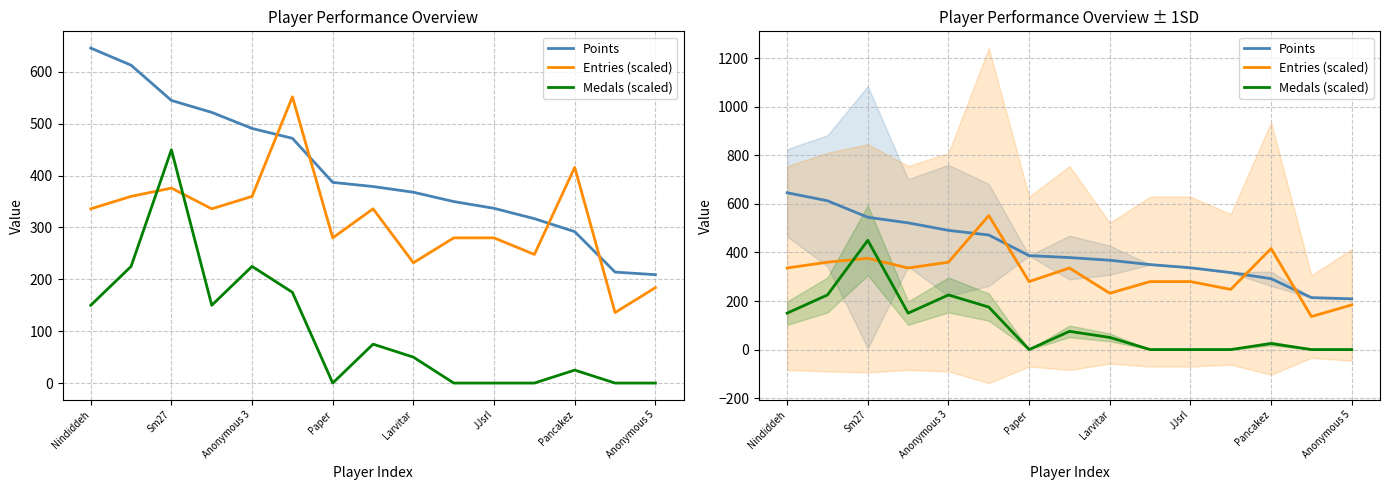

Which has a higher value, Paper or Anonymous 3?

Anonymous 3